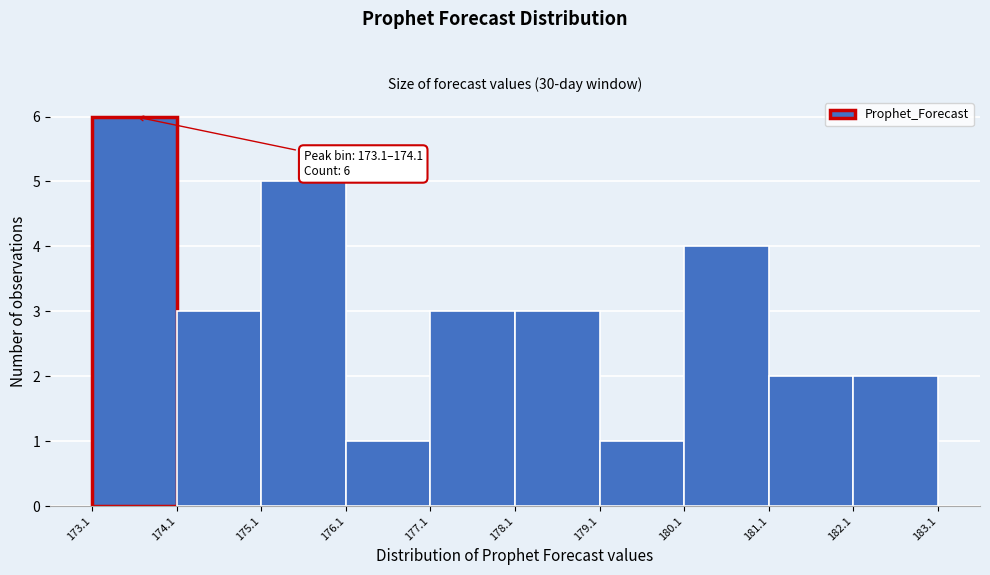

Which range on the x-axis has the tallest bar?

173.1 to 174.1